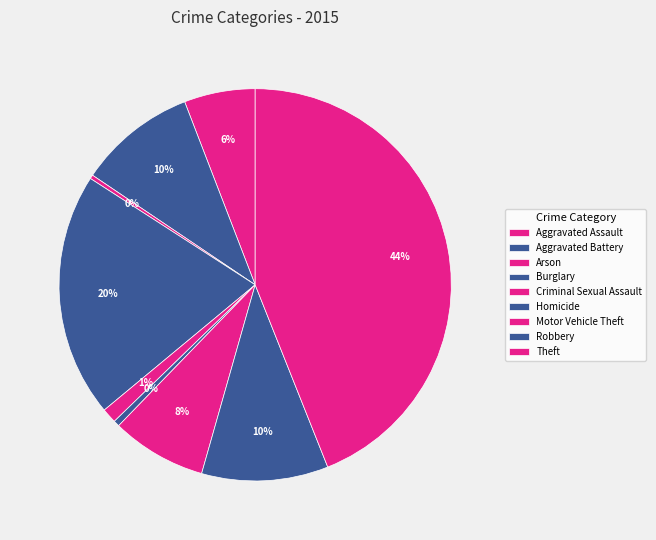

Which slice is the largest?

Theft